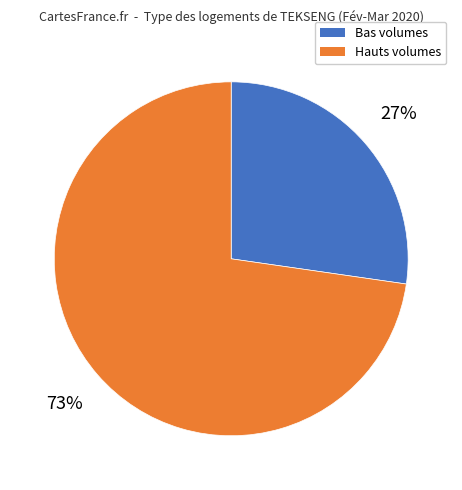

Is there any slice that represents more than half of the pie?

Yes